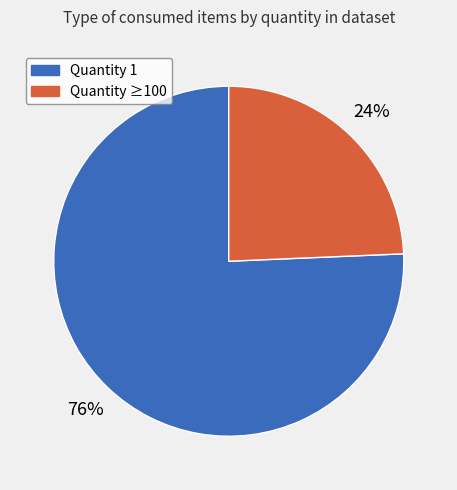

To the nearest percent, what is the average slice percentage?

50%